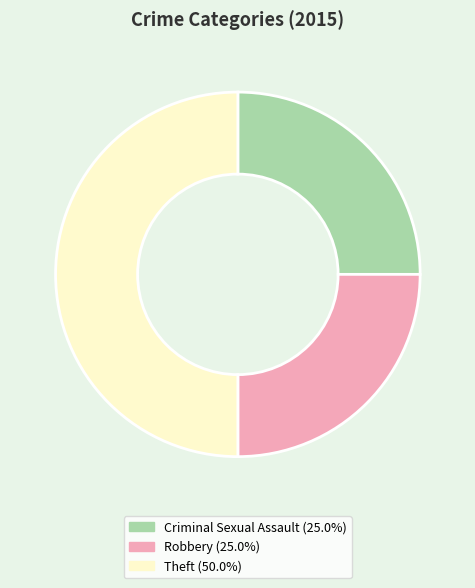

Does Robbery account for over 50% of the chart?

No